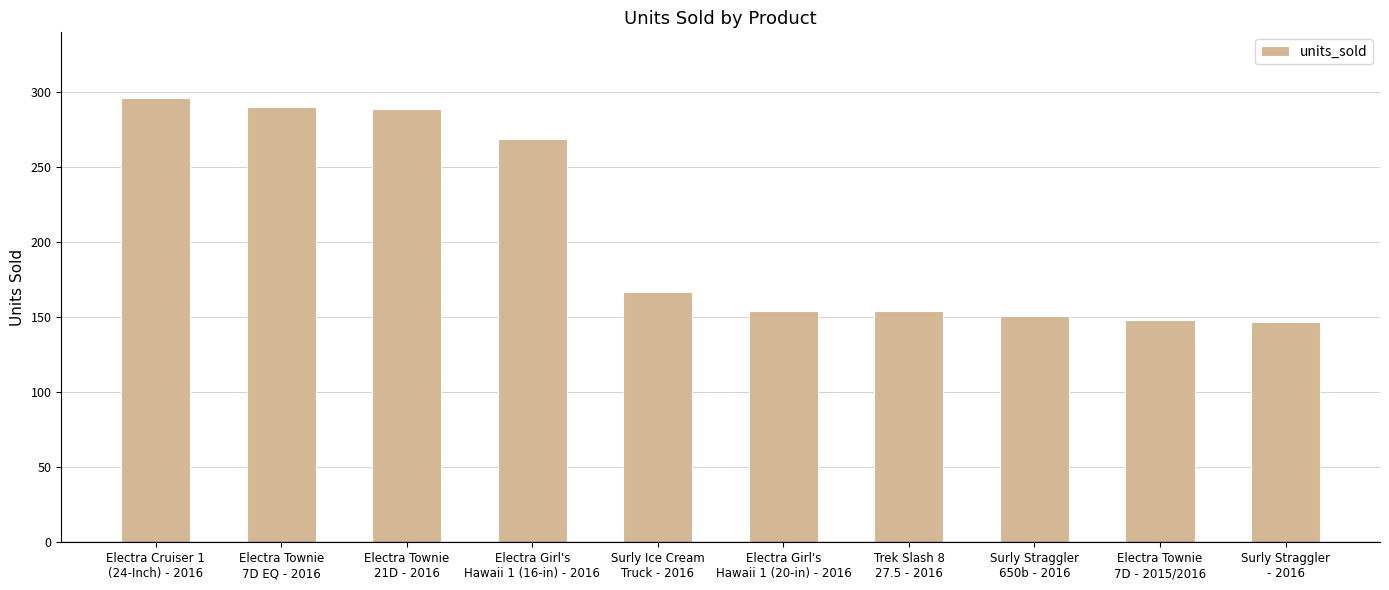

What is the sum of all values?

2065